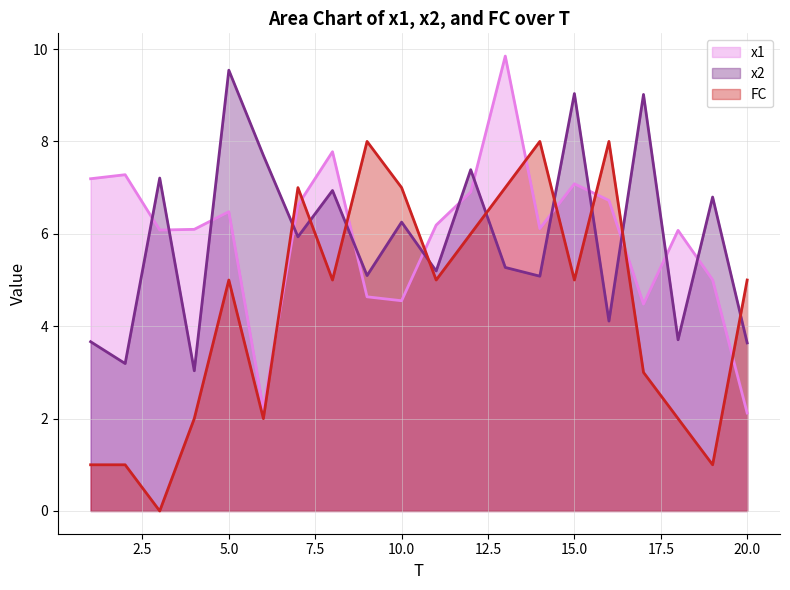

At which category is the sum across all series the highest?

13